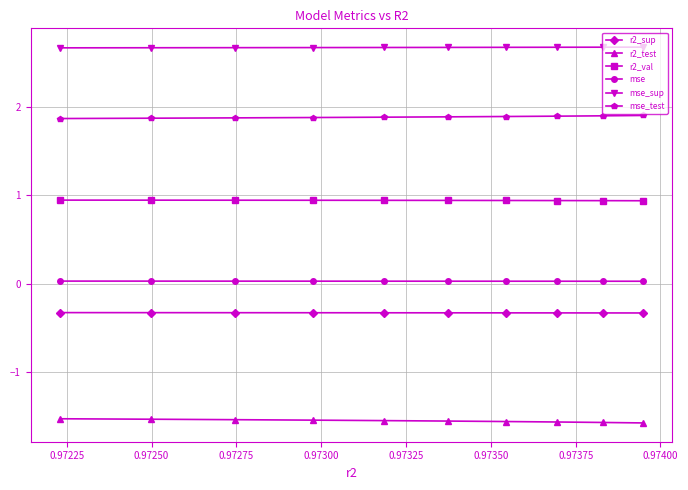

Rank the series by their maximum value, from highest to lowest.

mse_sup, mse_test, r2_val, mse, r2_sup, r2_test